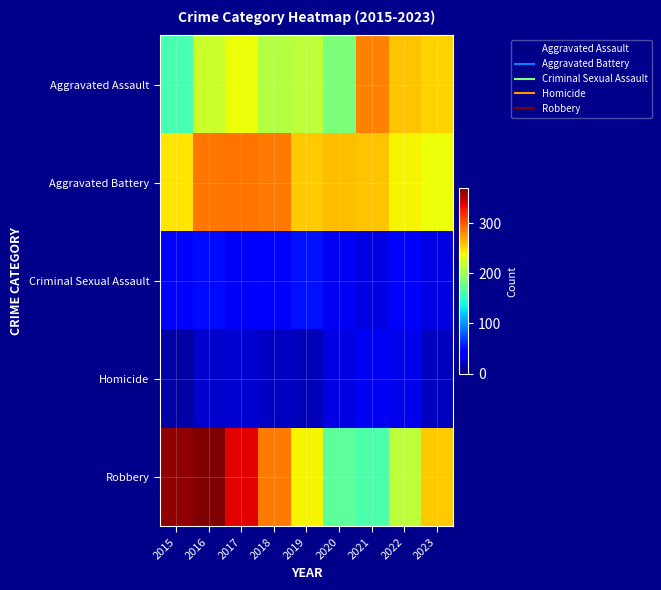

Reading right to left, list all the values displayed in this chart.

Aggravated Assault: 2023=253	2022=259	2021=286	2020=186	2019=214	2018=211	2017=237	2016=220	2015=161
Aggravated Battery: 2023=237	2022=241	2021=260	2020=262	2019=256	2018=288	2017=291	2016=290	2015=247
Criminal Sexual Assault: 2023=33	2022=44	2021=33	2020=39	2019=53	2018=47	2017=40	2016=50	2015=42
Homicide: 2023=21	2022=35	2021=38	2020=32	2019=20	2018=23	2017=27	2016=26	2015=13
Robbery: 2023=256	2022=214	2021=164	2020=171	2019=240	2018=289	2017=338	2016=370	2015=363